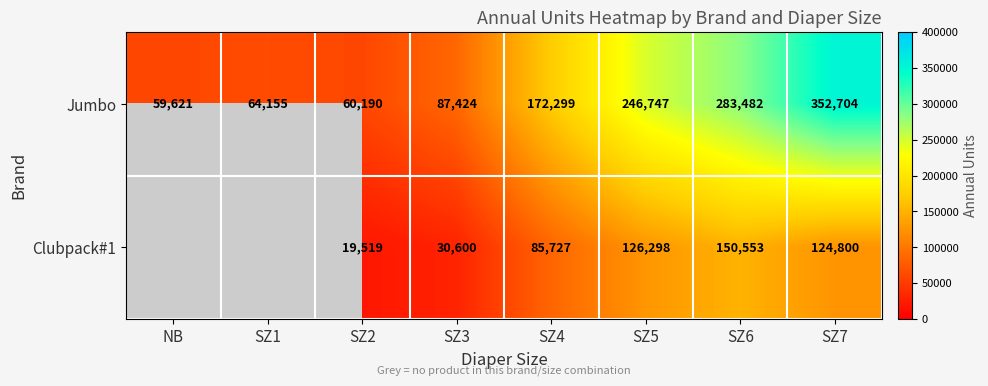

Is it true that Jumbo equals 68546 at SZ6?

False